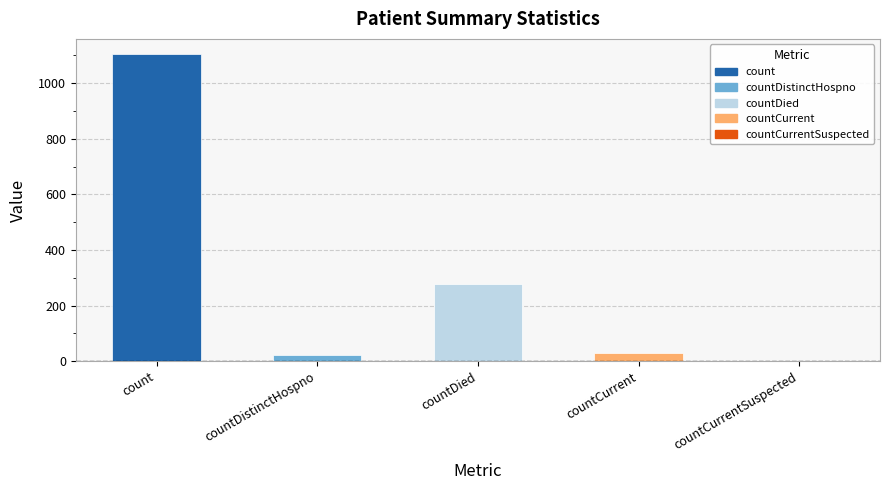

What is the value of the 3rd bar from the left?

279